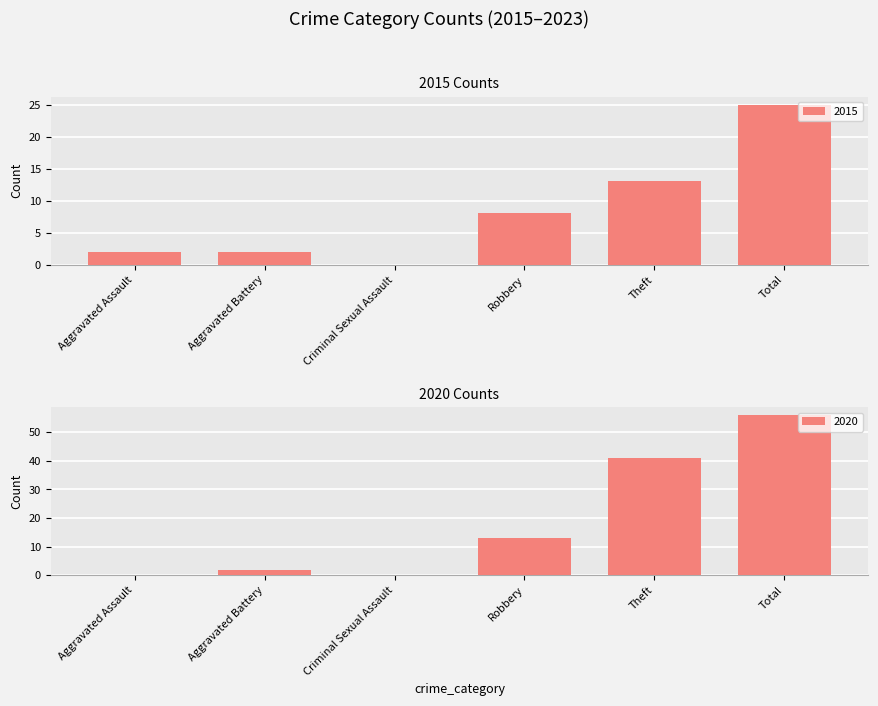

What is the label of the 5th bar from the right?

Aggravated Battery